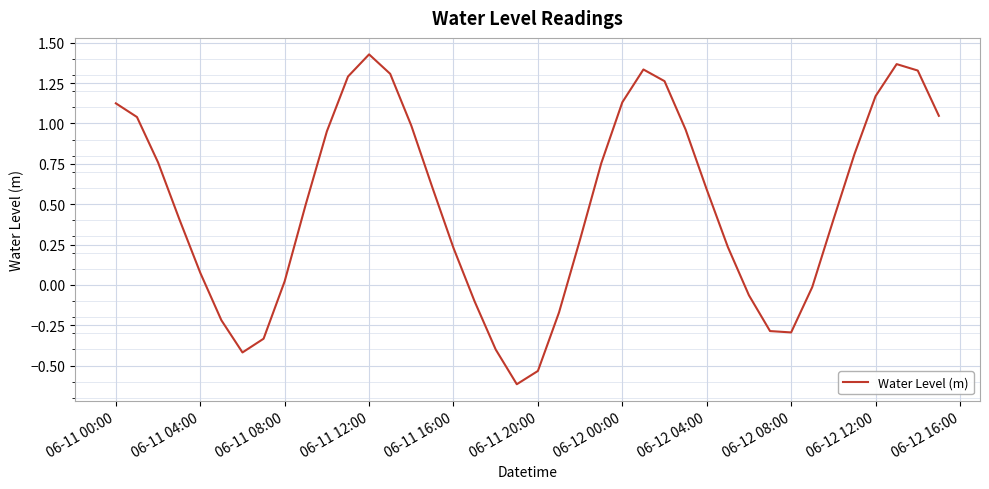

What is the smallest value displayed?

-0.6